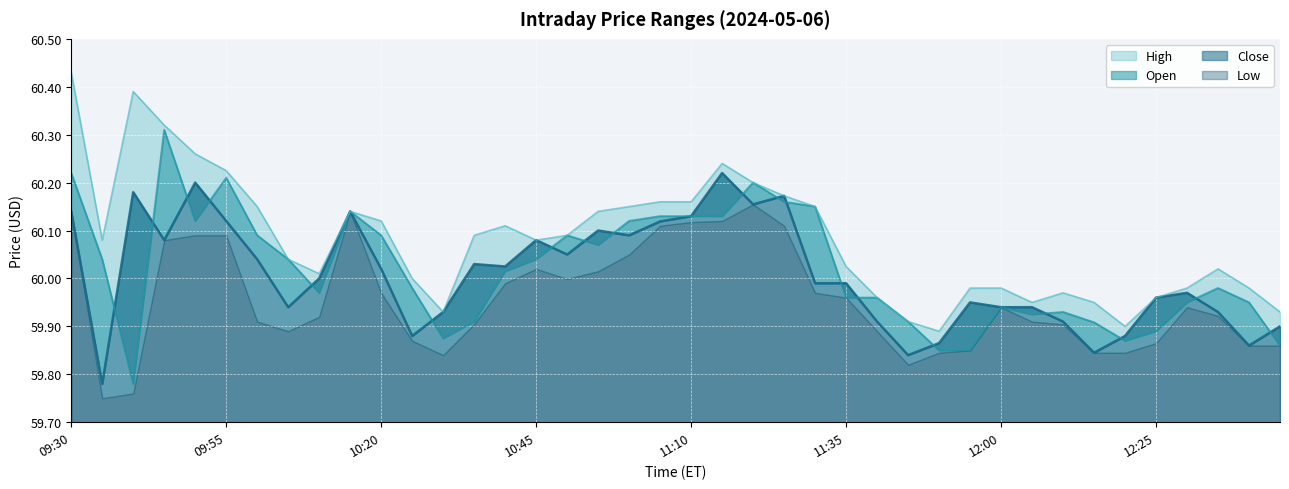

Is it true that Close equals 59.9 at 10:25?

True